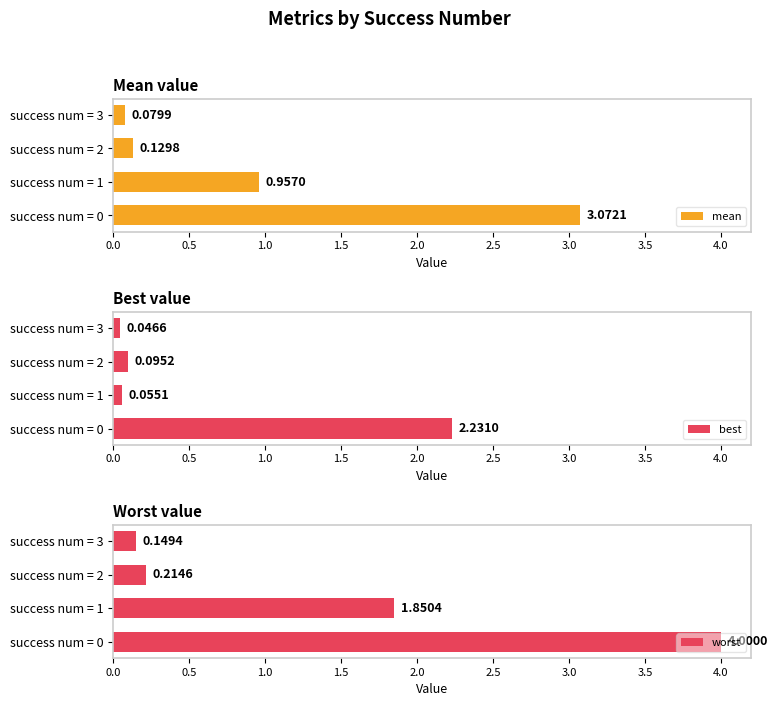

What are all the series names shown in the legend?

mean, best, worst